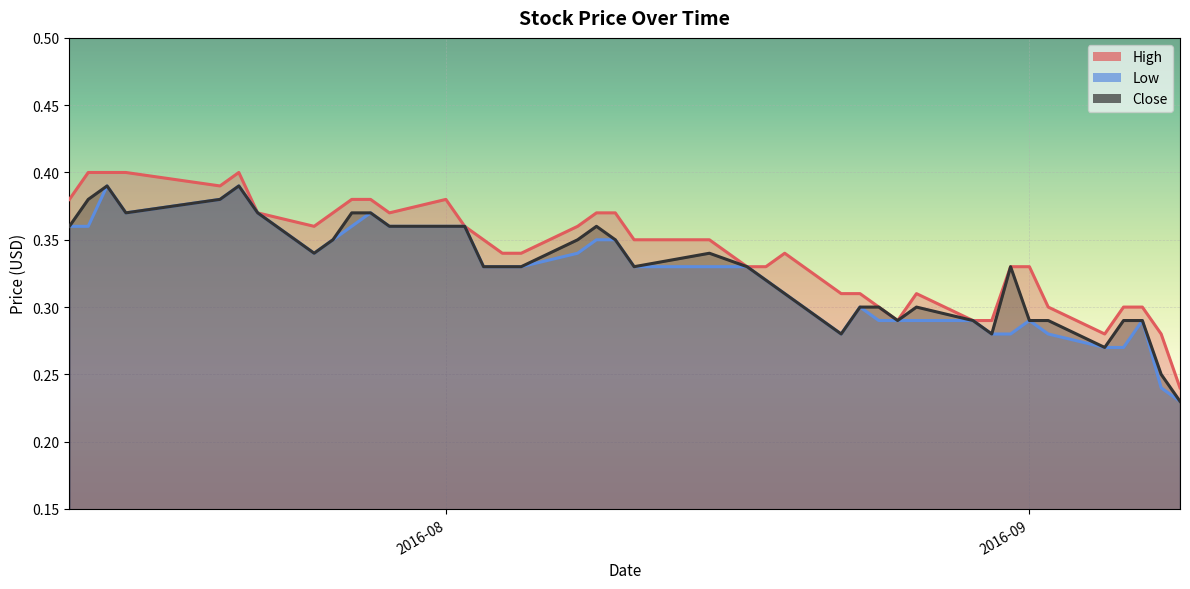

Which series has the largest total across all categories?

High